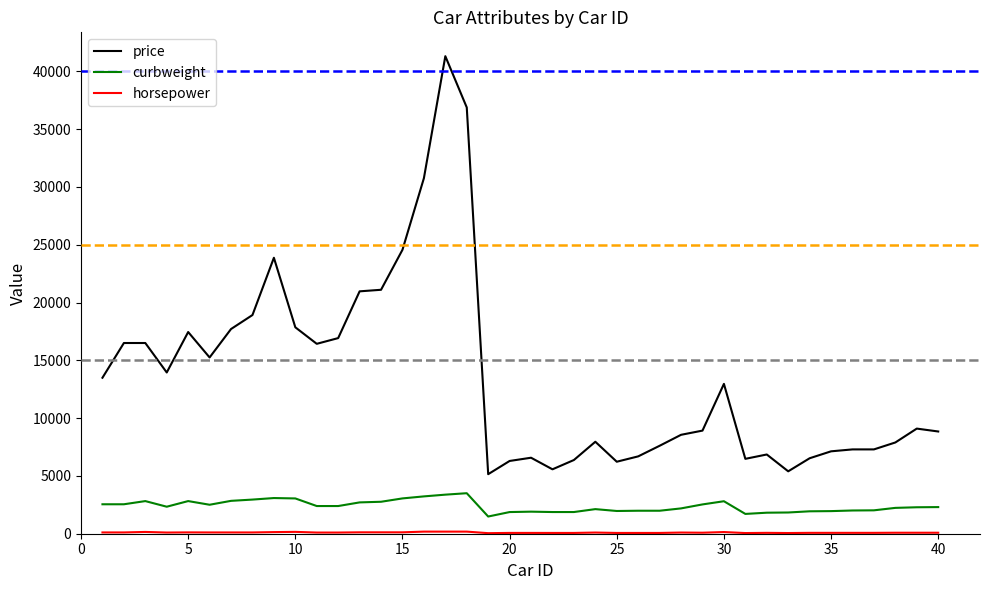

What is the maximum value shown in the chart?

41315